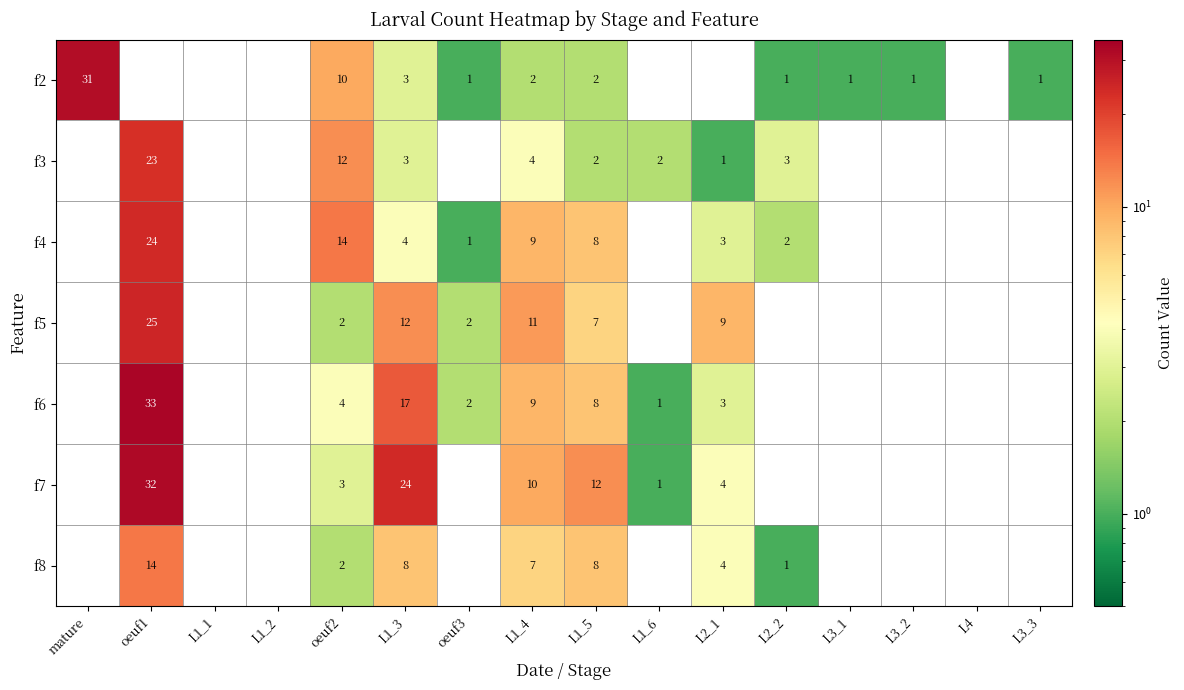

What is the total value across all series at L1_3?

71